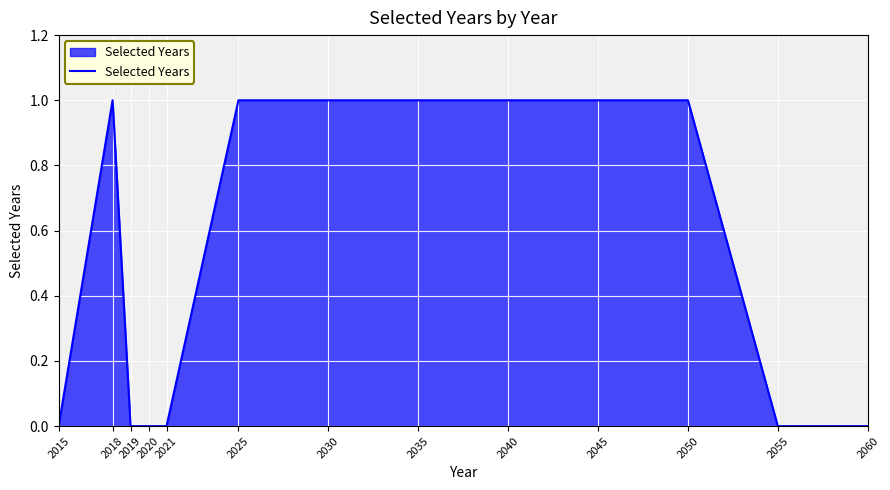

Reading left to right, list all the values displayed in this chart.

2015=0	2018=1	2019=0	2020=0	2021=0	2025=1	2030=1	2035=1	2040=1	2045=1	2050=1	2055=0	2060=0